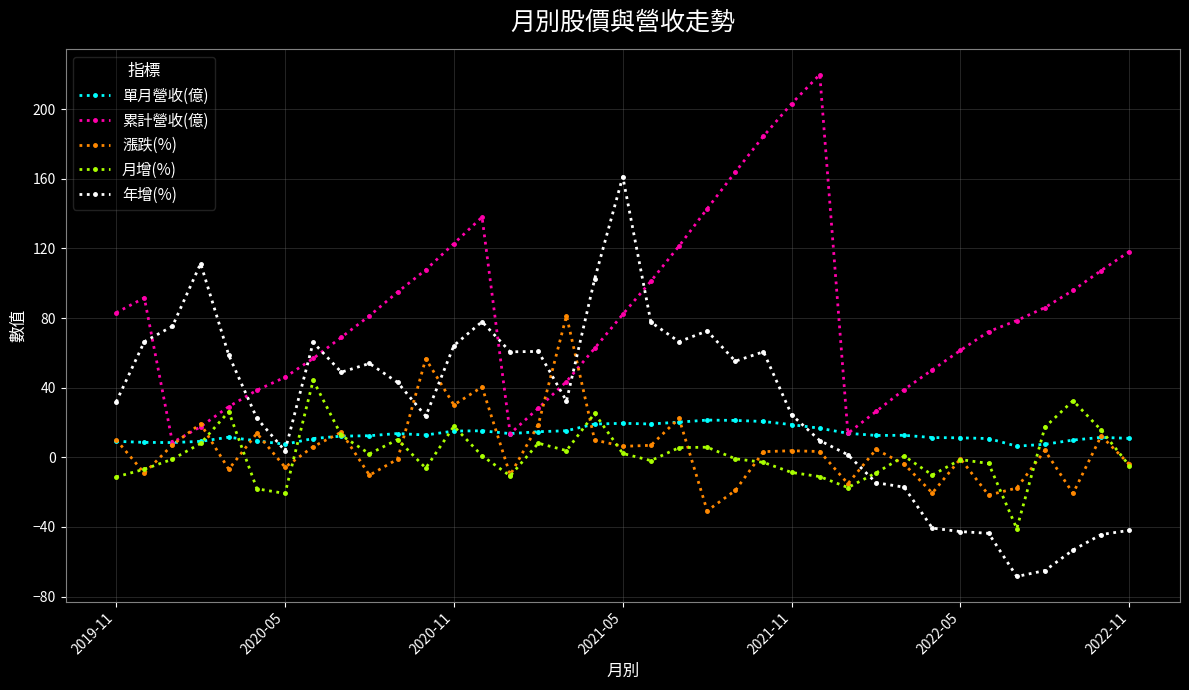

After their last crossing, which series has the higher values: 年增(%) or 漲跌(%)?

漲跌(%)